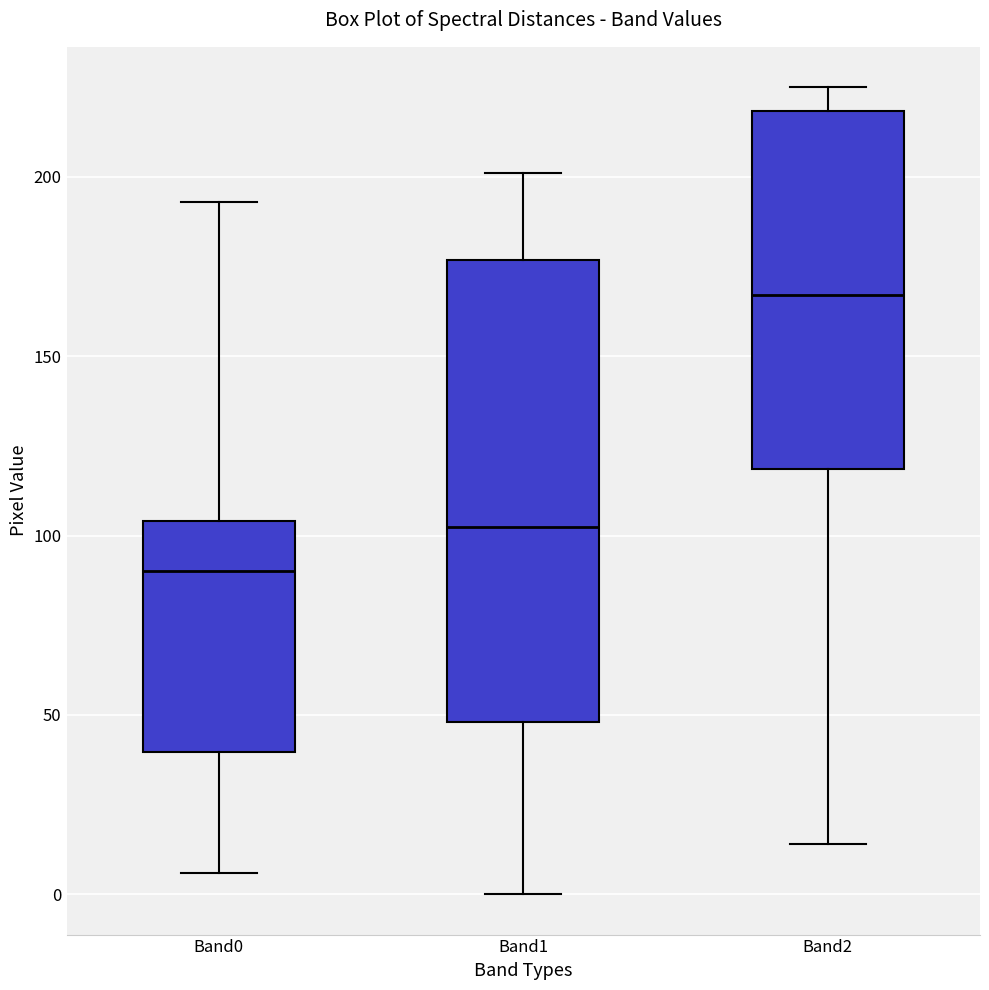

Which box's median line is the highest?

Band2